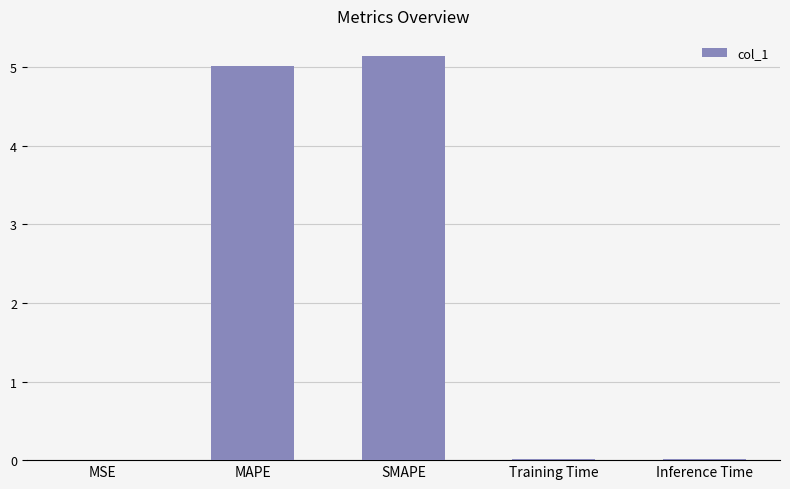

Approximately how many times larger is the value at MAPE compared to SMAPE?

1.0